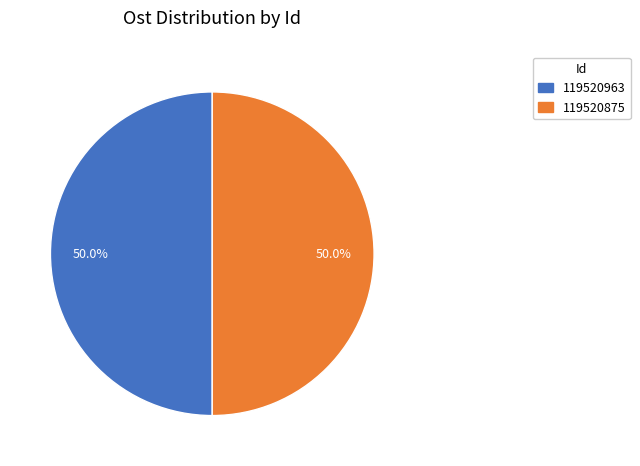

What is the ratio of the value at 119520963 to the value at 119520875?

1.0